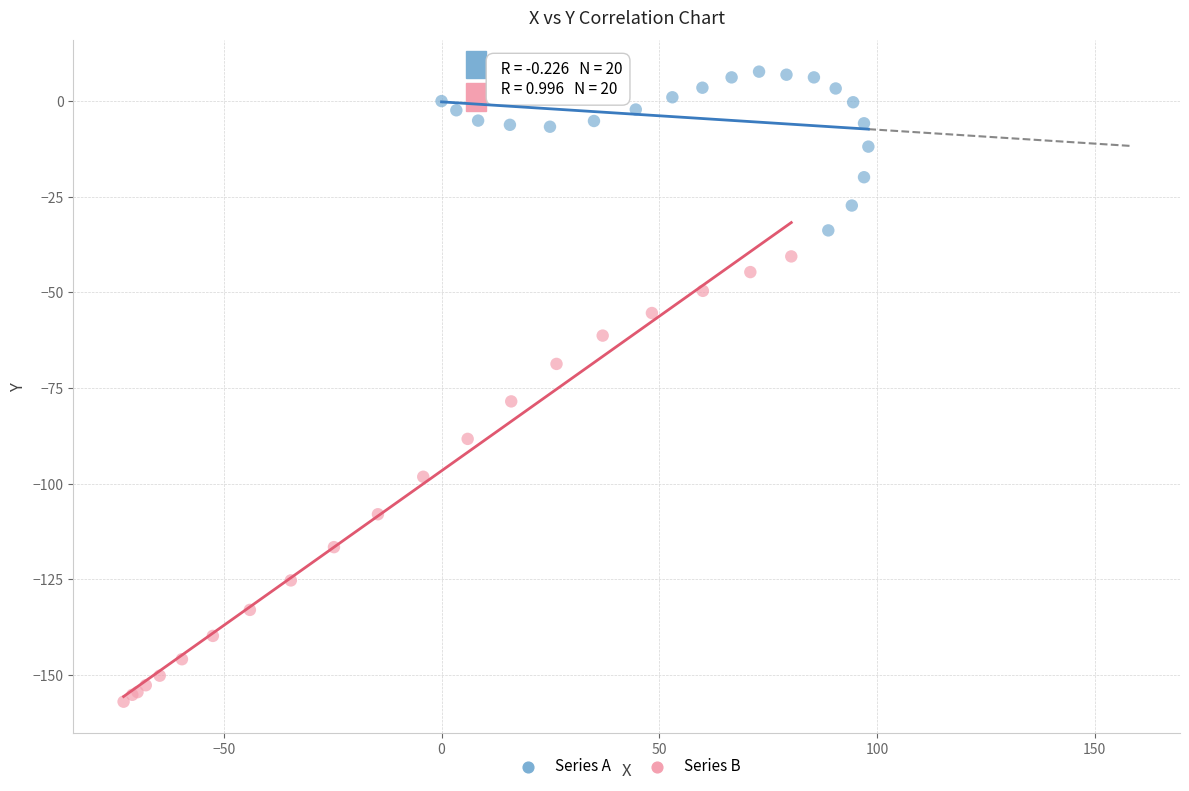

Which series contains the lowest Y value?

Series B